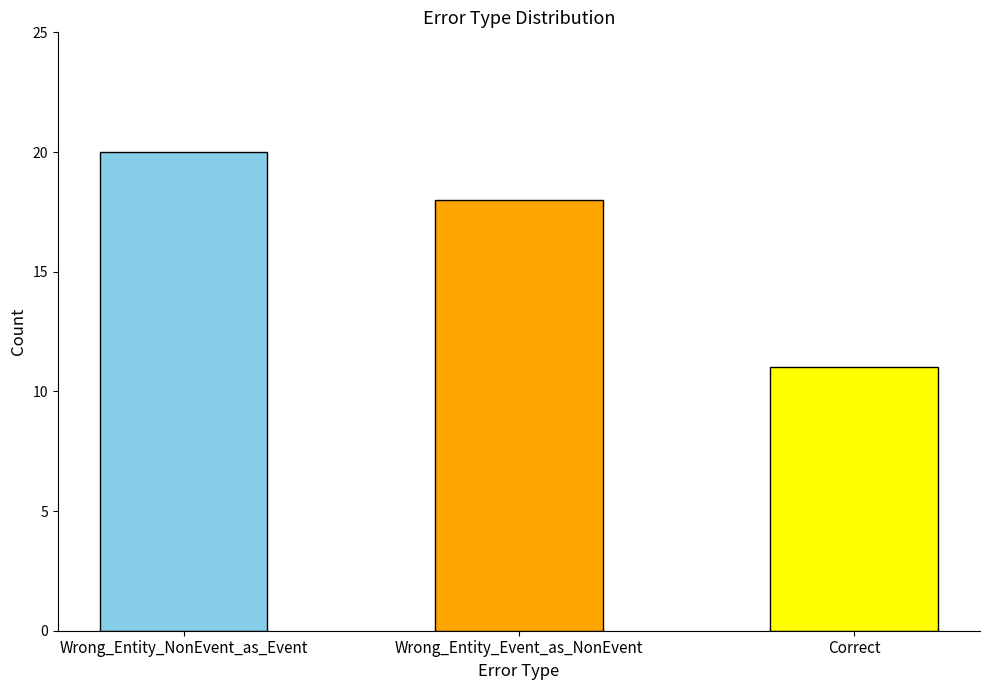

What is the label of the 2nd bar from the left?

Wrong_Entity_Event_as_NonEvent